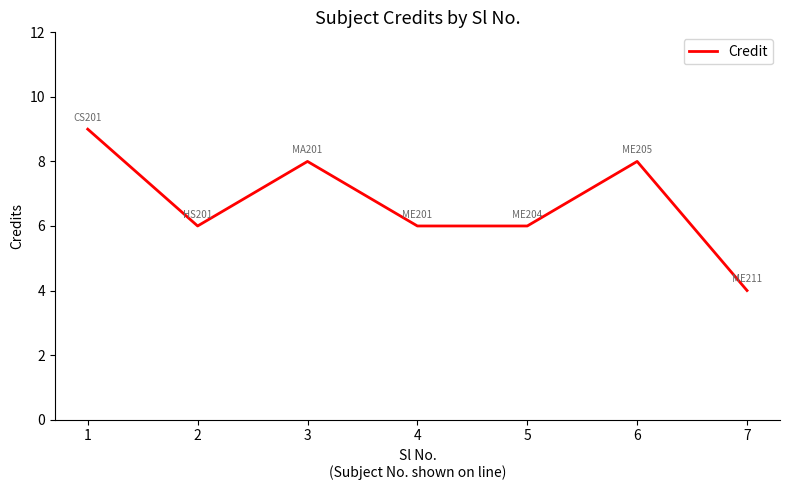

What is the sum of all values?

47